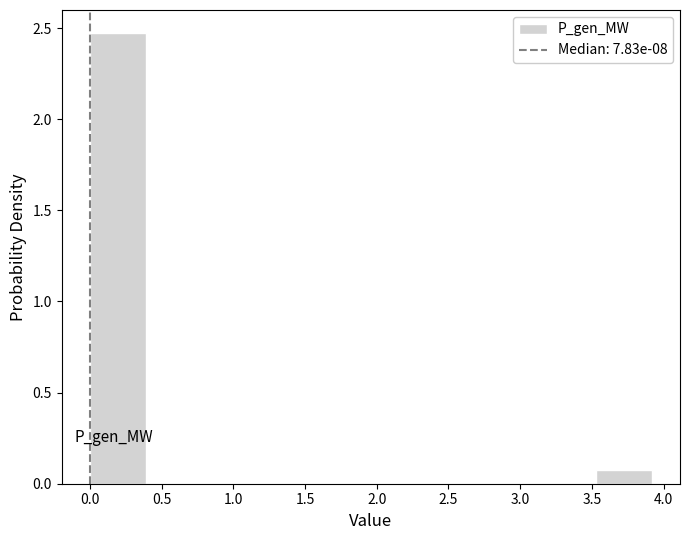

Which range on the x-axis has the tallest bar?

0.00 to 0.40